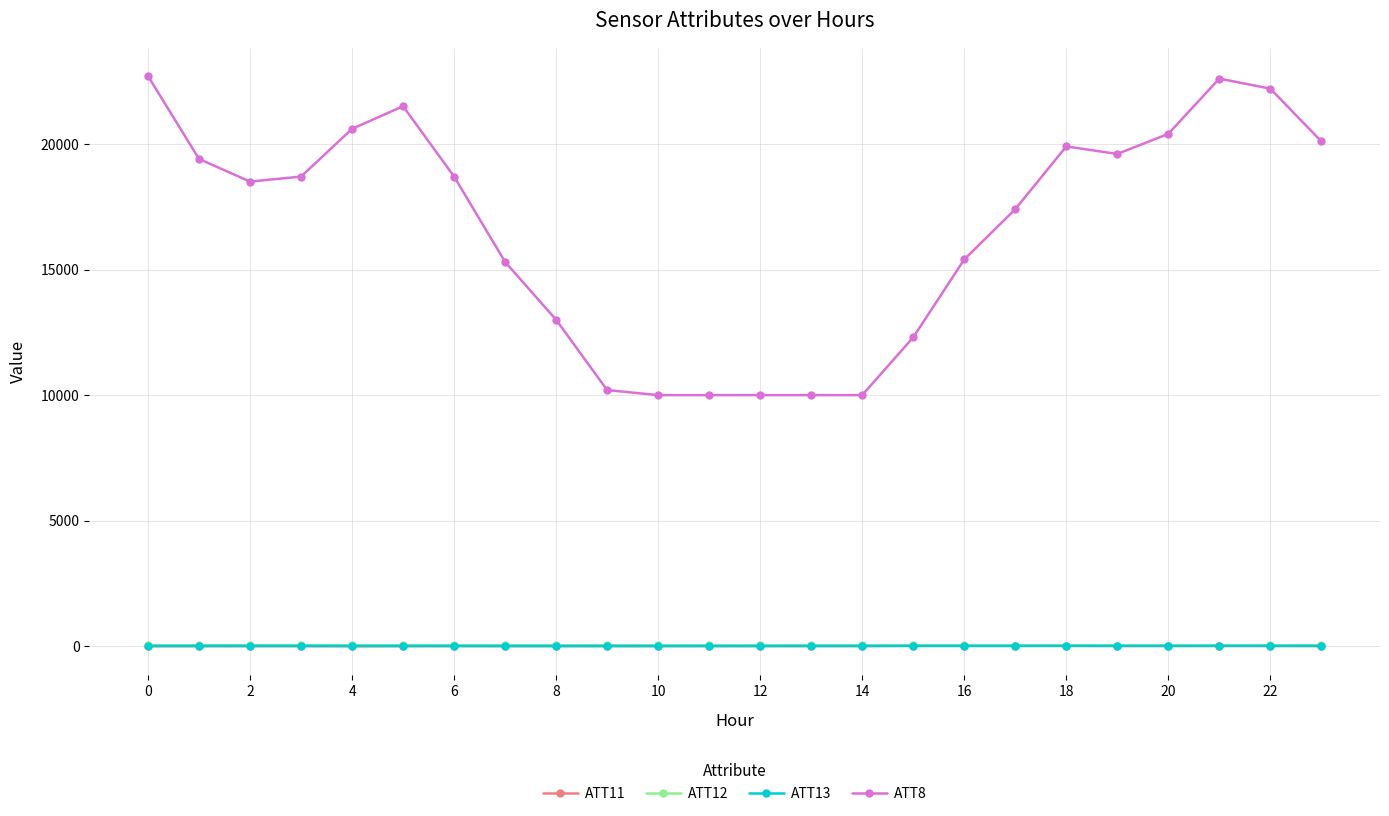

What is the value of the ATT12 point at the 19th from the left?

32.4